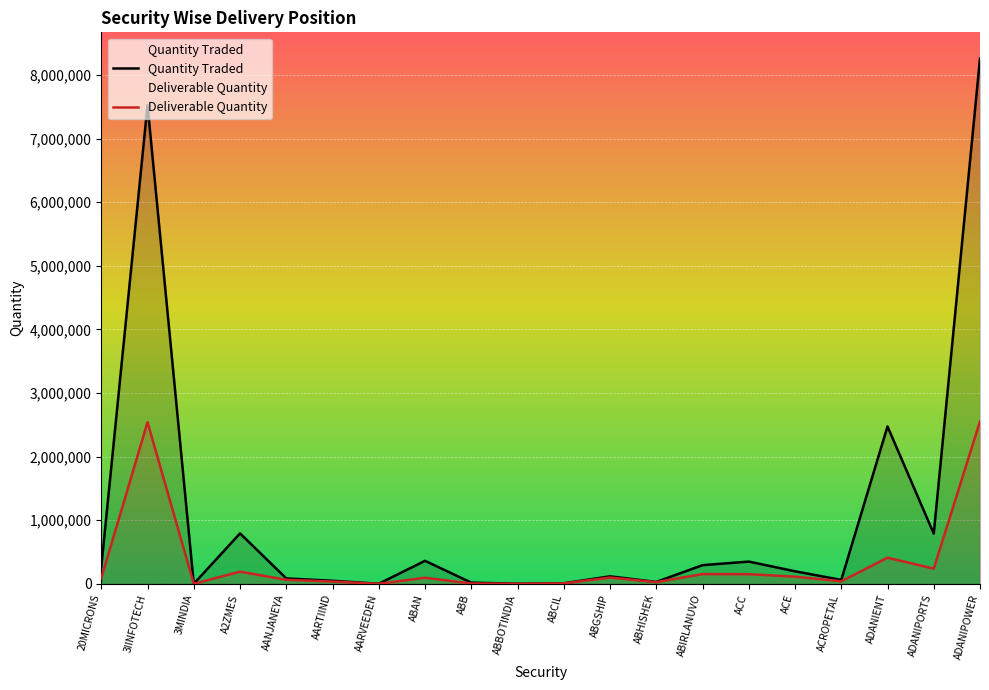

What is the label of the 10th point from the right?

ABCIL